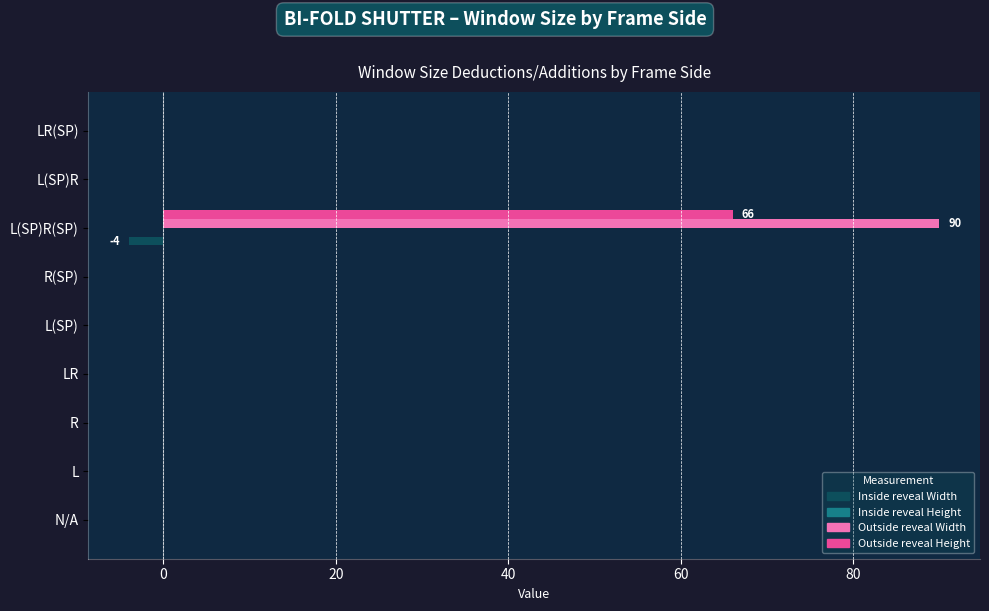

At which category is the sum across all series the highest?

L(SP)R(SP)